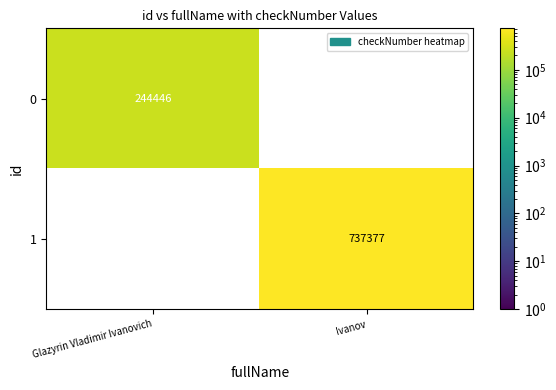

Is it true that 0 equals 436762.5 at Glazyrin Vladimir Ivanovich?

False